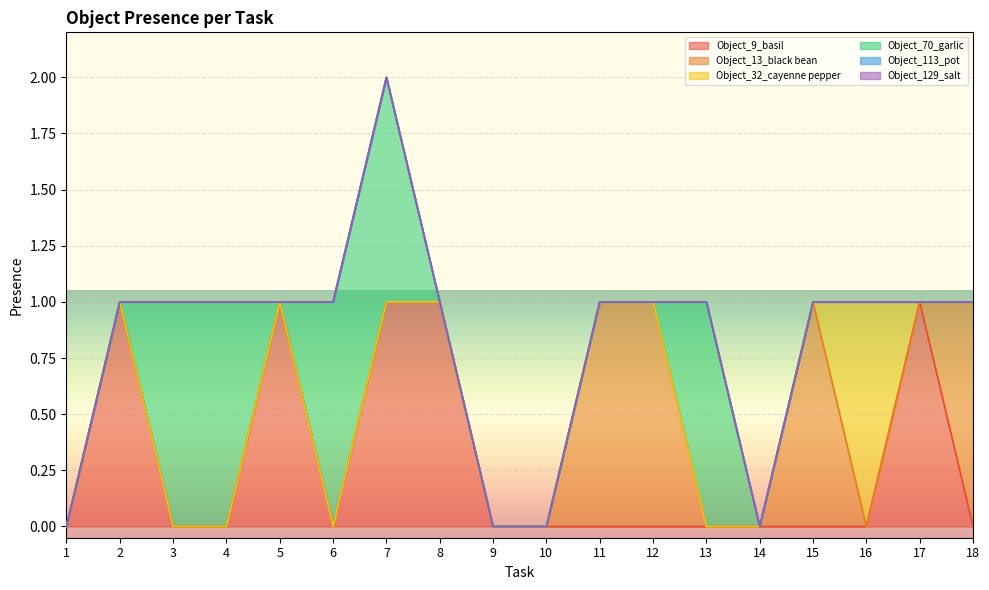

What is the sum of all Object_9_basil values?

5